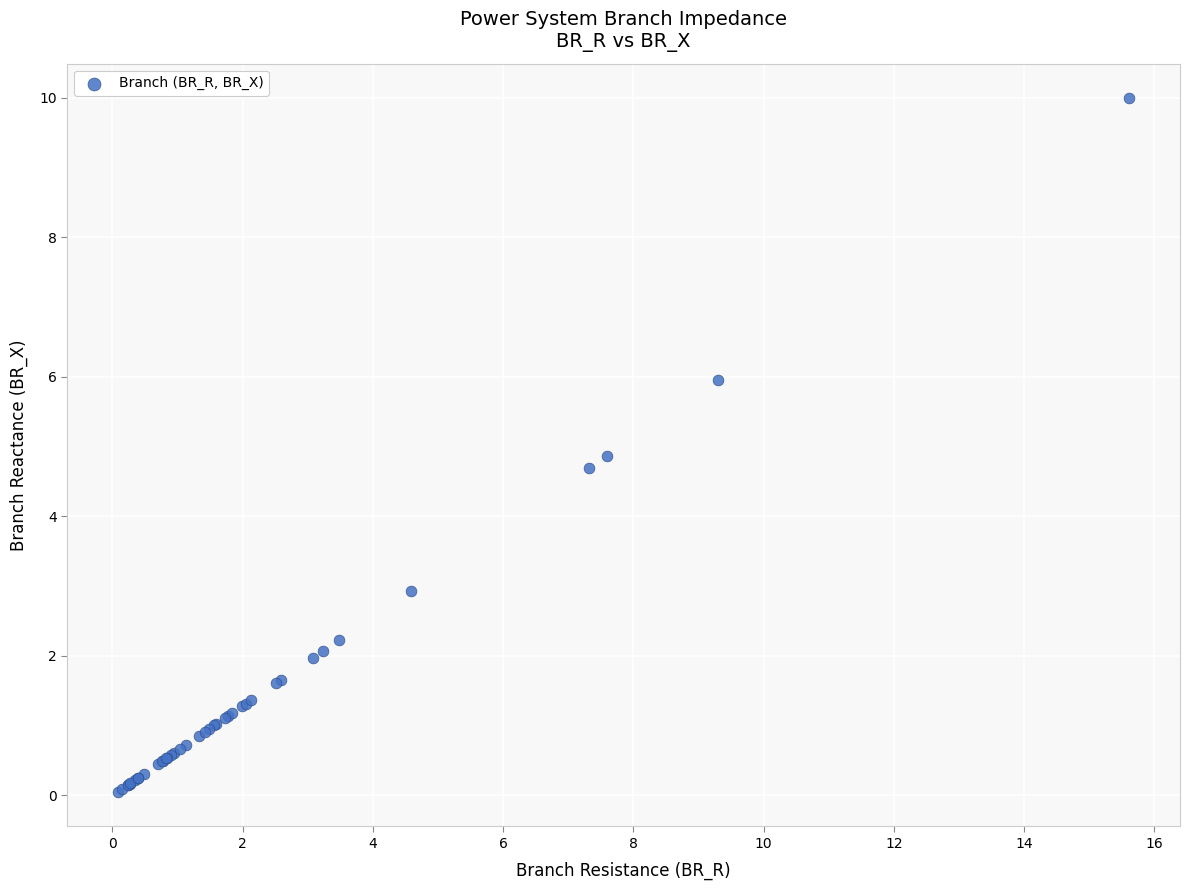

What Y value in the scatter plot is closest to 5?

4.9